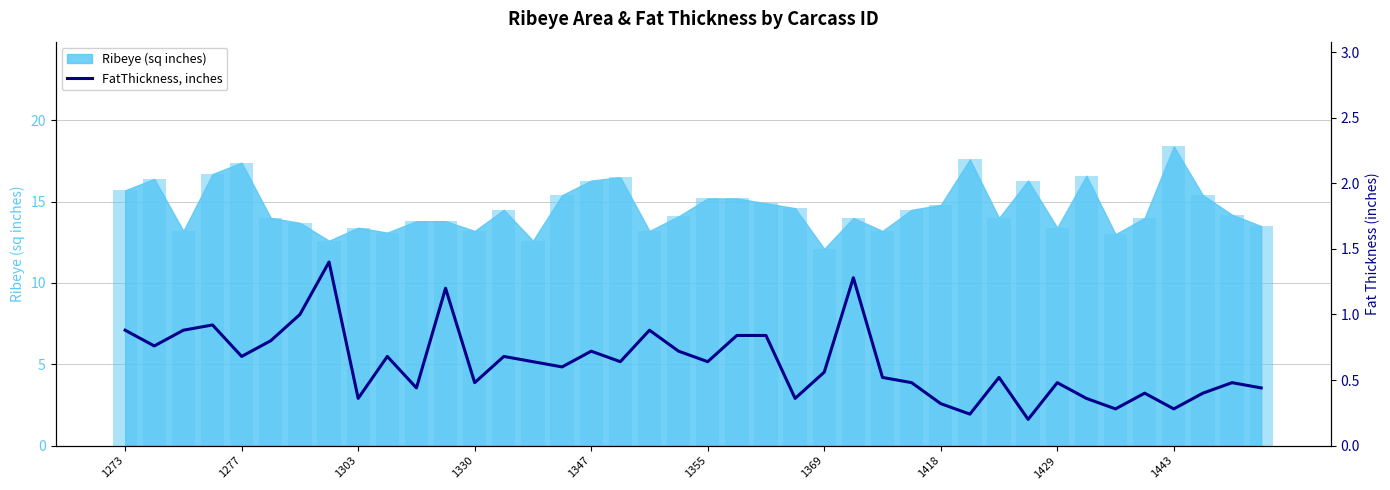

What is the change in value from 20 to 29?

-0.4